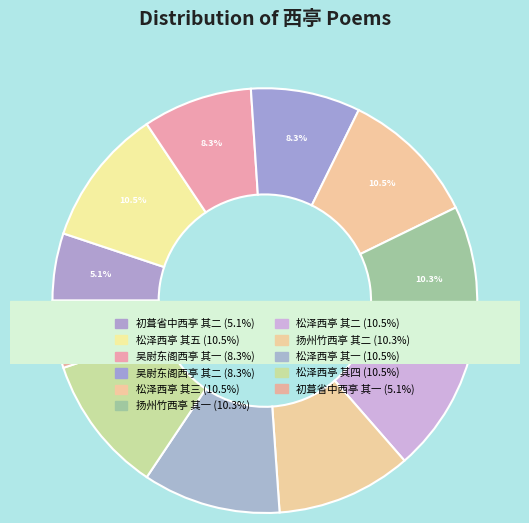

True or false: 松泽西亭 其四 accounts for 10% of the total.

True